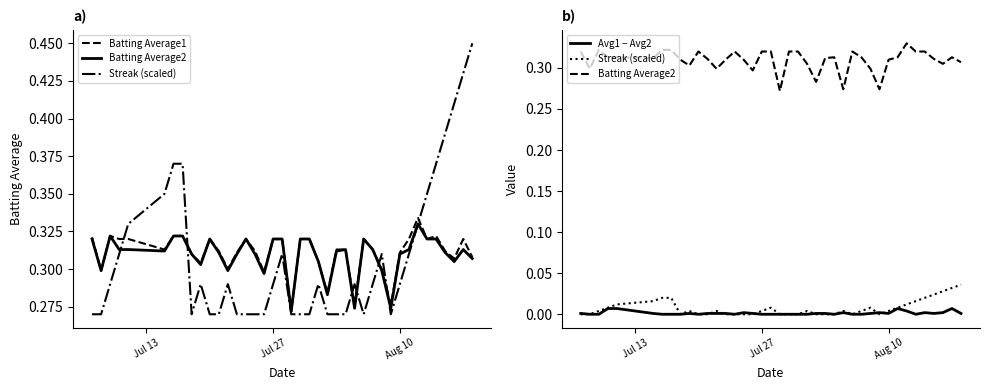

True or false: Avg1 − Avg2 and Batting Average2 intersect in this chart.

False